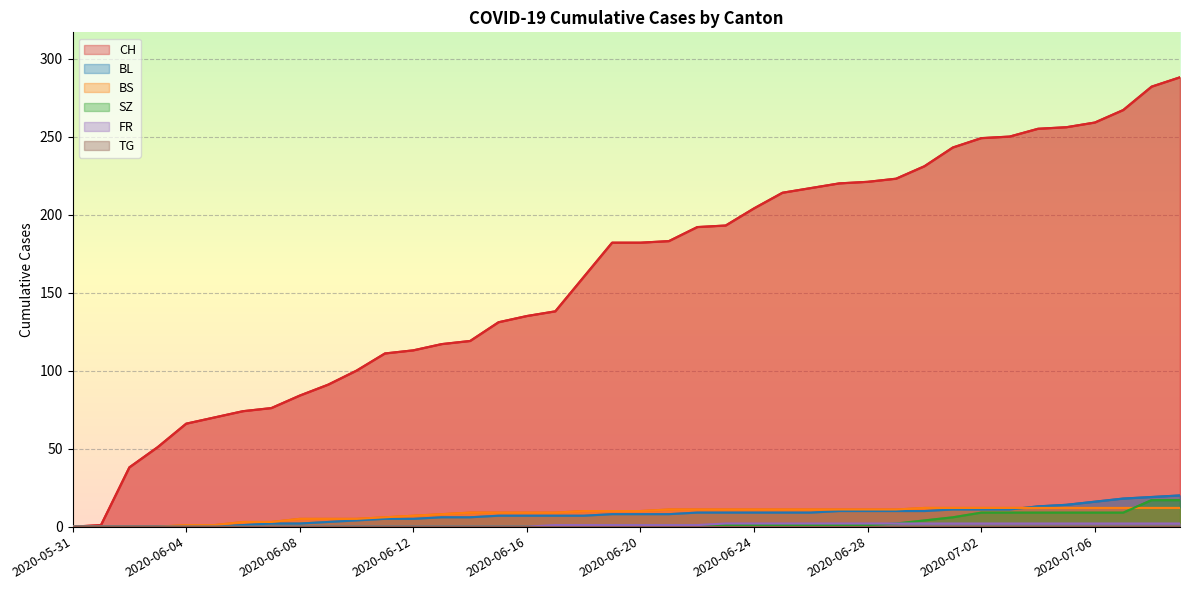

What is the label of the 19th point from the right?

2020-06-21